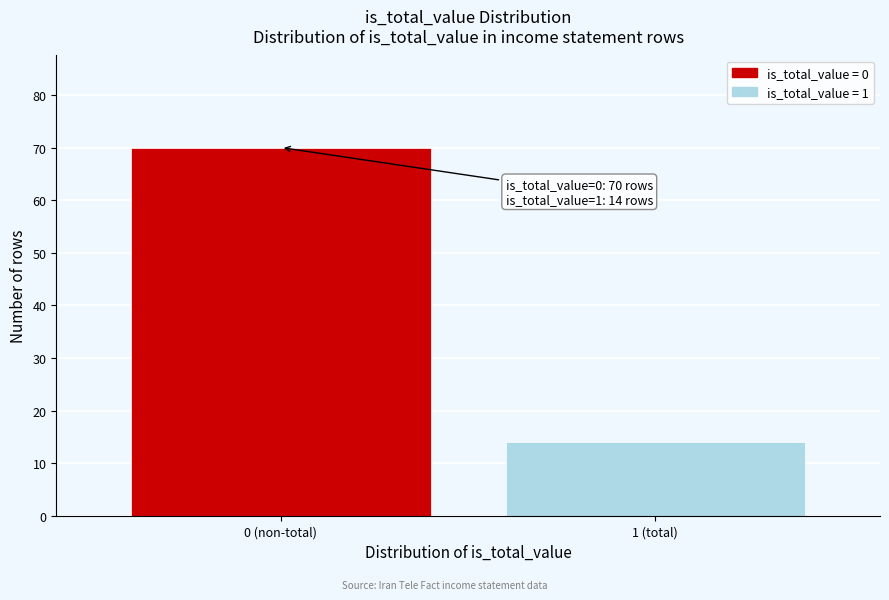

Reading left to right, extract all data points from this chart.

0 (non-total)=70	1 (total)=14